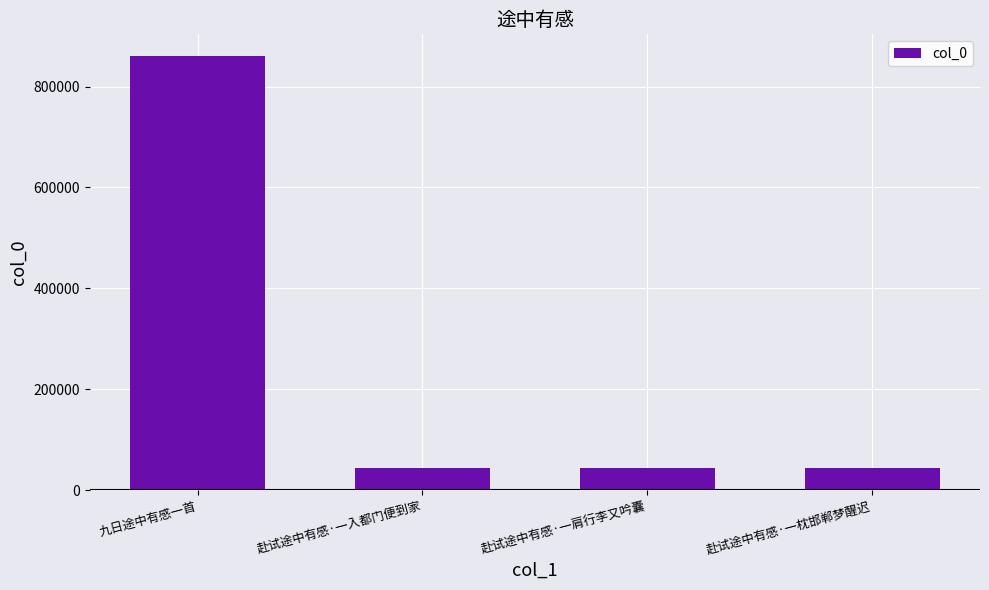

What position from the right is 九日途中有感一首?

4